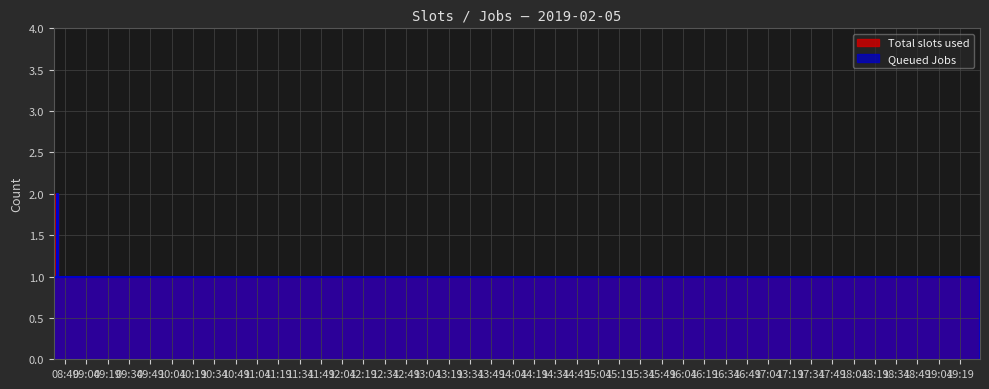

Between 2019-02-05 08:44:00 and 2019-02-05 08:42:00, which is larger?

2019-02-05 08:42:00